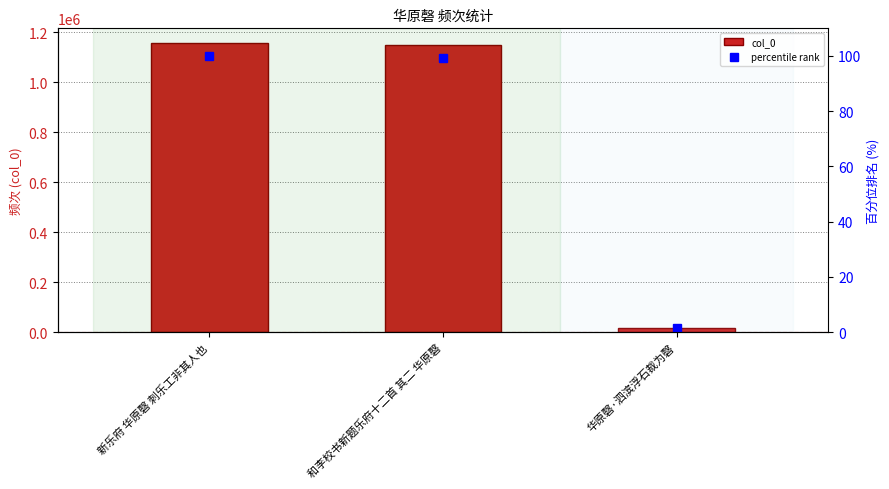

What is the difference between the maximum and minimum values in the col_0 series?

1140552